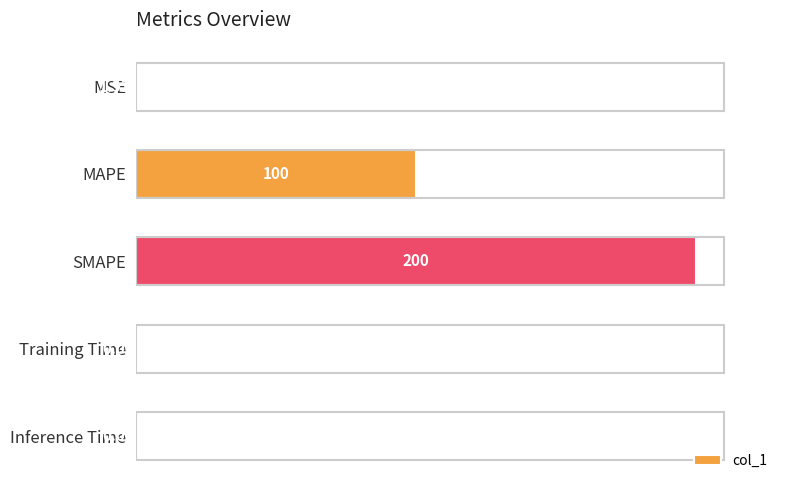

Which label corresponds to the largest value in the chart?

SMAPE